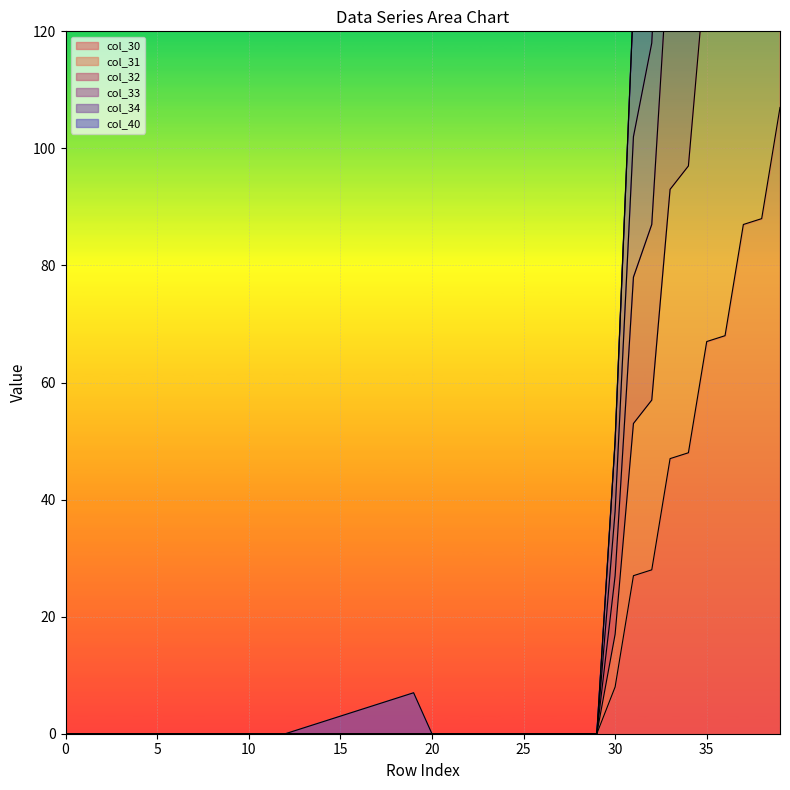

Which series has the largest total across all categories?

col_33